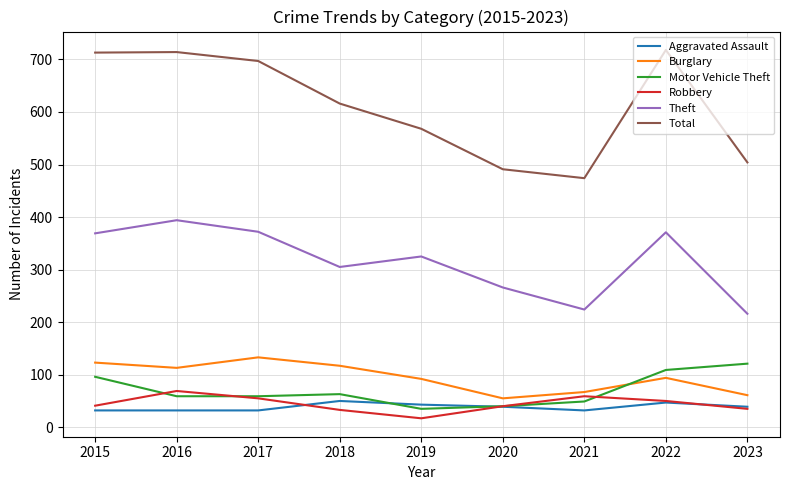

What is the spread (max minus min) of values at 2022?

671